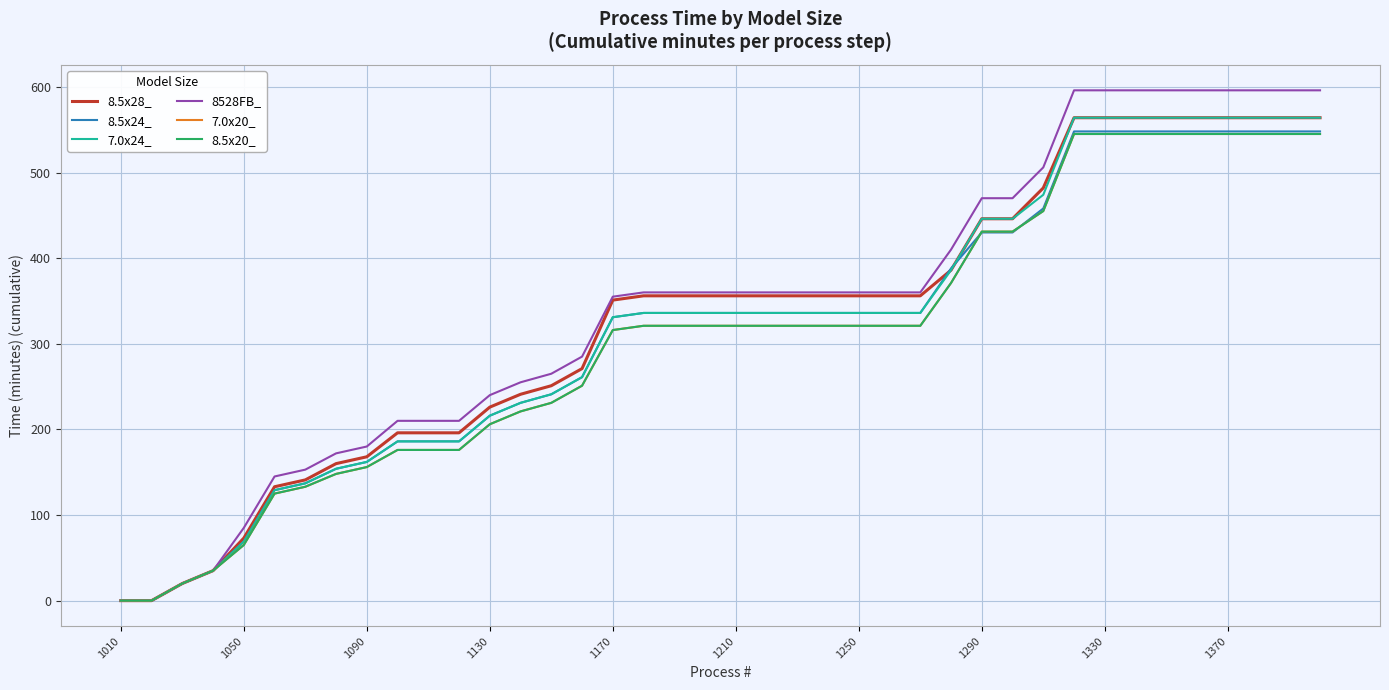

How many lines are shown in the chart?

6